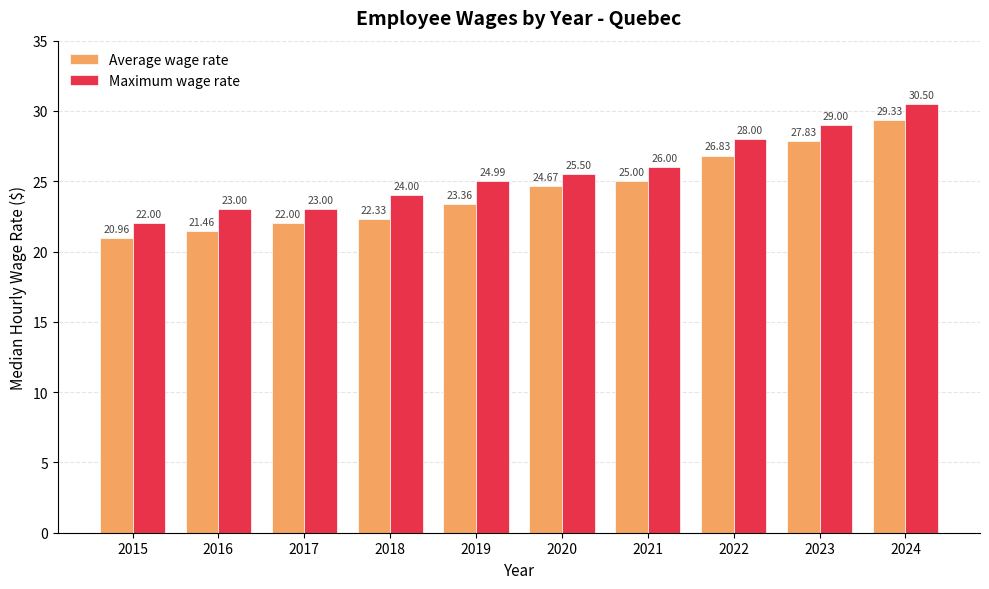

At which label does Maximum wage rate reach its peak?

2024